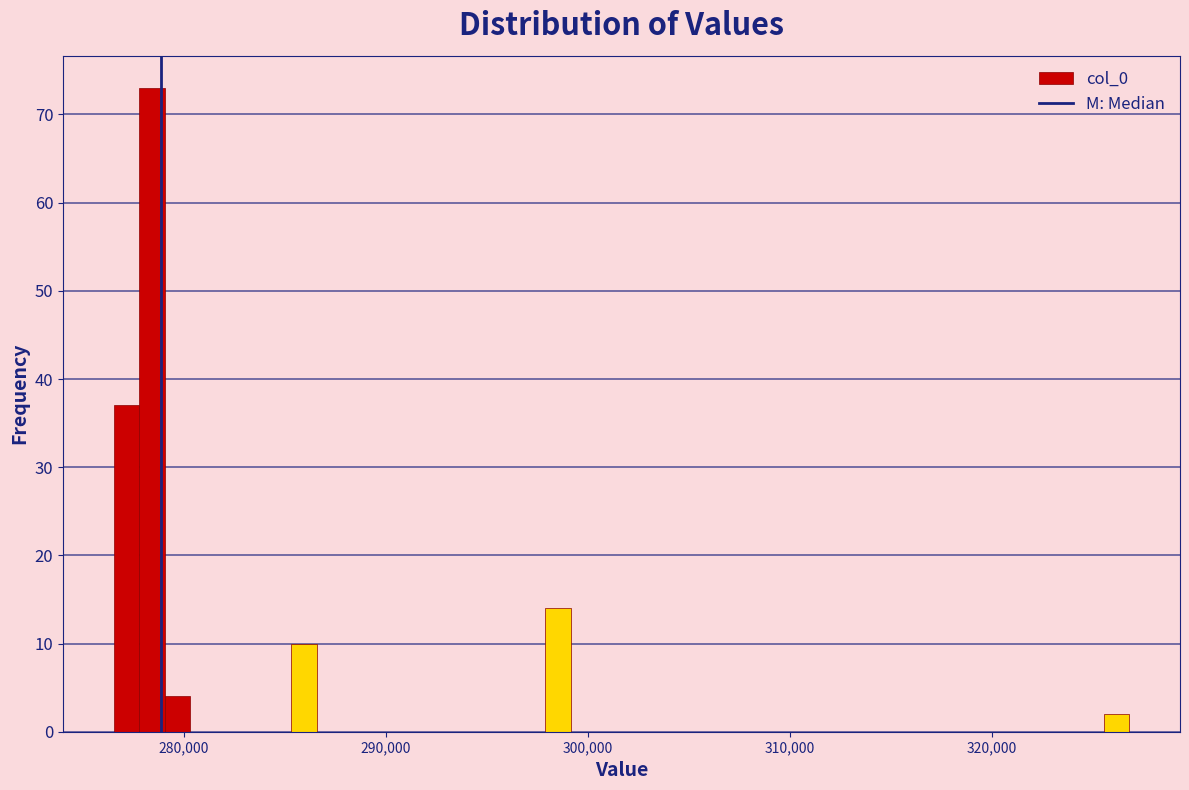

Around what value on the x-axis is the tallest bar? Give the approximate position of its centre, as read against the axis.

278000